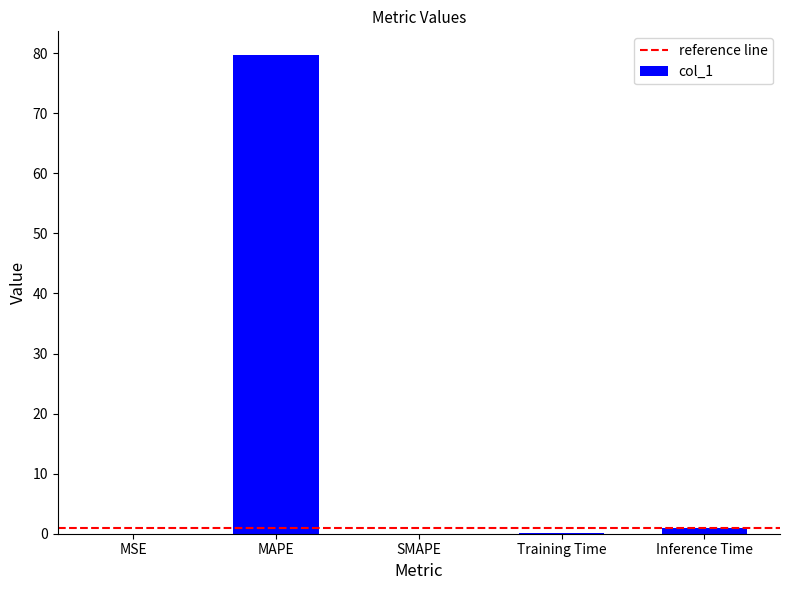

Are the bars horizontal?

No